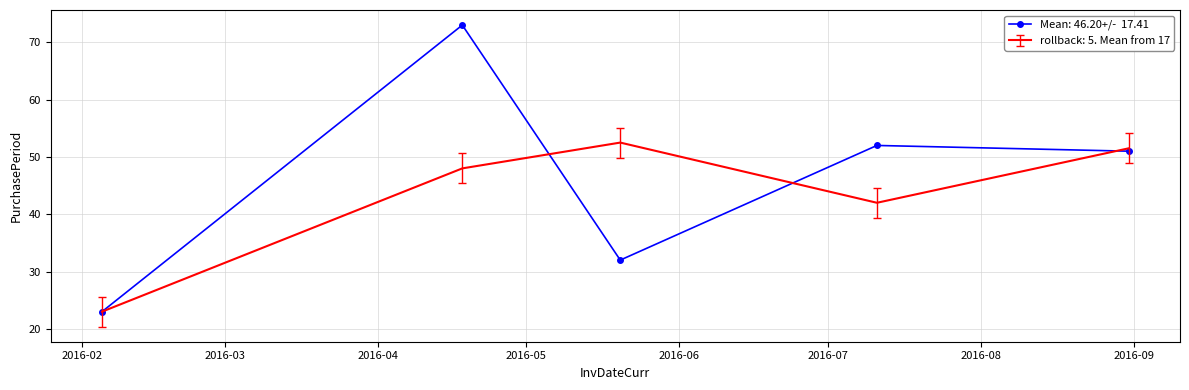

What is the smallest value displayed?

23.0